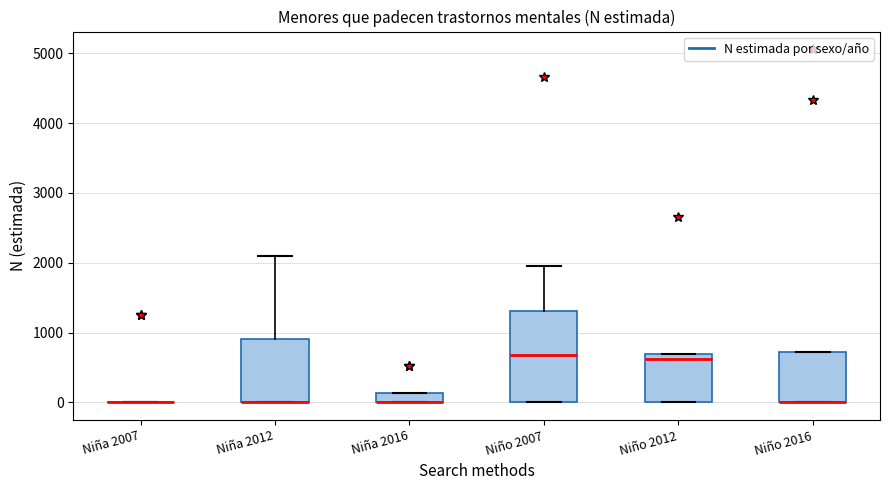

Which box is the tallest, from its lower edge to its upper edge?

Niño 2007